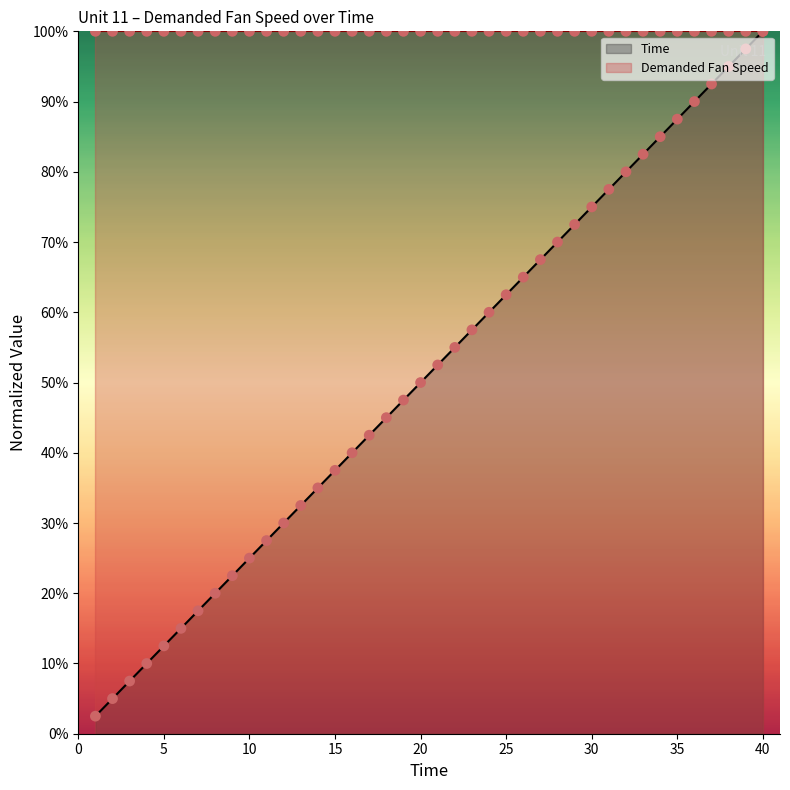

What is the change in value from 3 to 30?

+67.5